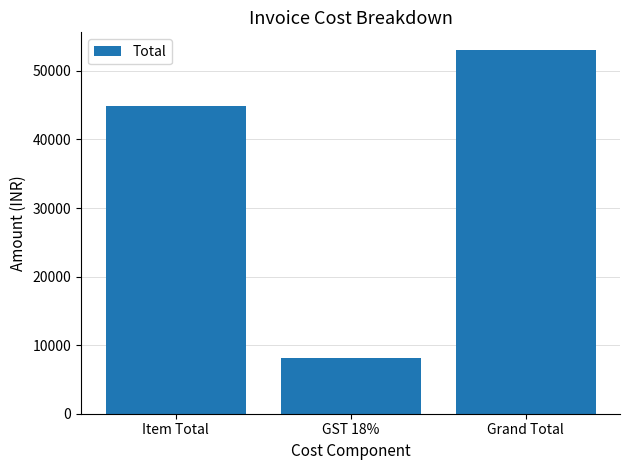

Reading left to right, list all the values displayed in this chart.

Item Total=44900	GST 18%=8082	Grand Total=52982